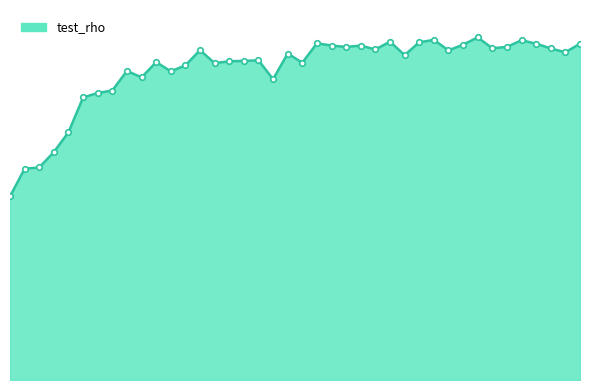

Rank the categories by value from highest to lowest.

33, 30, 36, 27, 29, 22, 40, 37, 32, 23, 25, 35, 24, 34, 38, 26, 14, 31, 39, 20, 28, 18, 17, 16, 11, 21, 15, 13, 9, 12, 10, 19, 8, 7, 6, 5, 4, 3, 2, 1